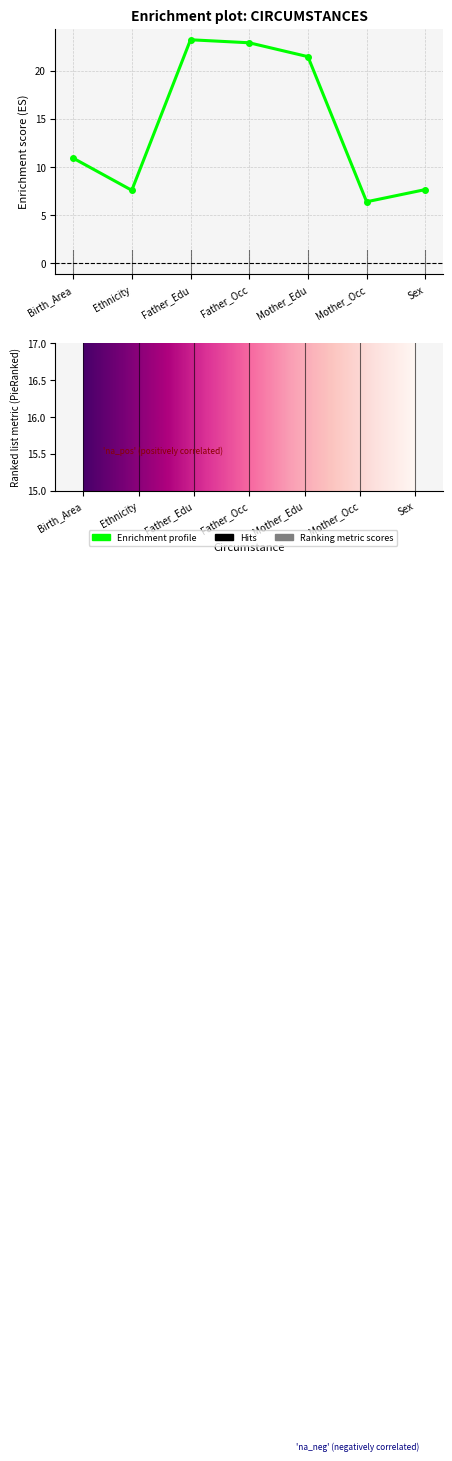

Which has a higher value, Birth_Area or Mother_Occ?

Birth_Area